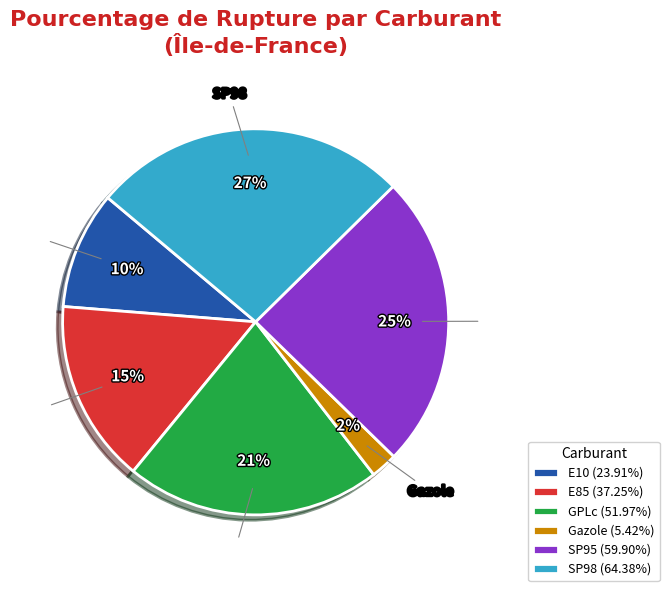

Is it true that SP98 is 27% of the pie?

True